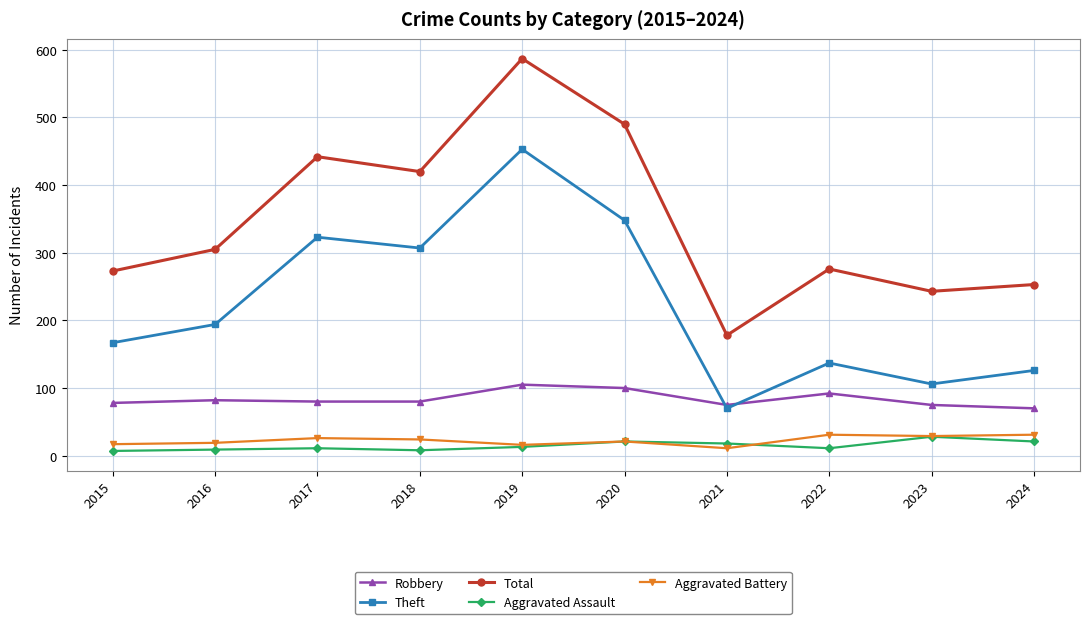

Which series has the widest spread of values?

Total